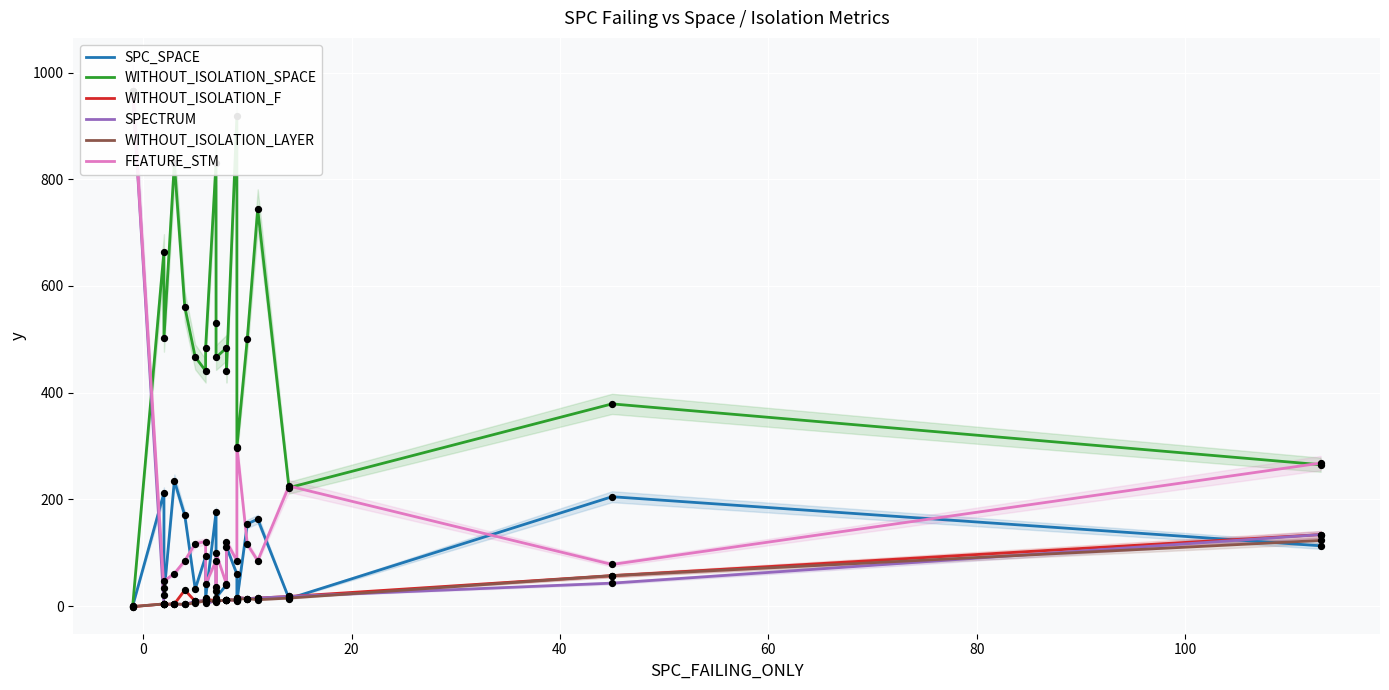

Which series has the widest spread of Y values?

SPECTRUM